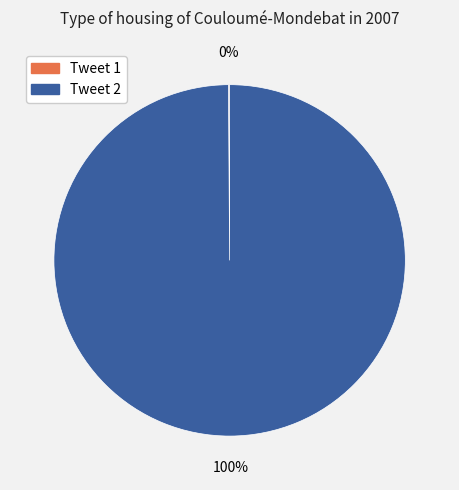

To the nearest percent, what is the difference between the largest and smallest slice percentages?

100%